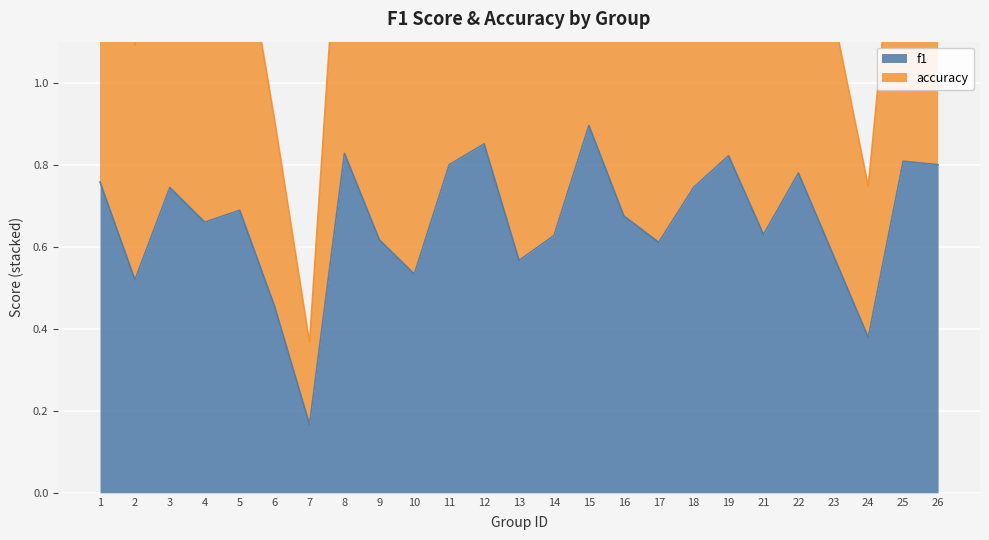

What is the value of the accuracy point at the 13th from the left?

1.2